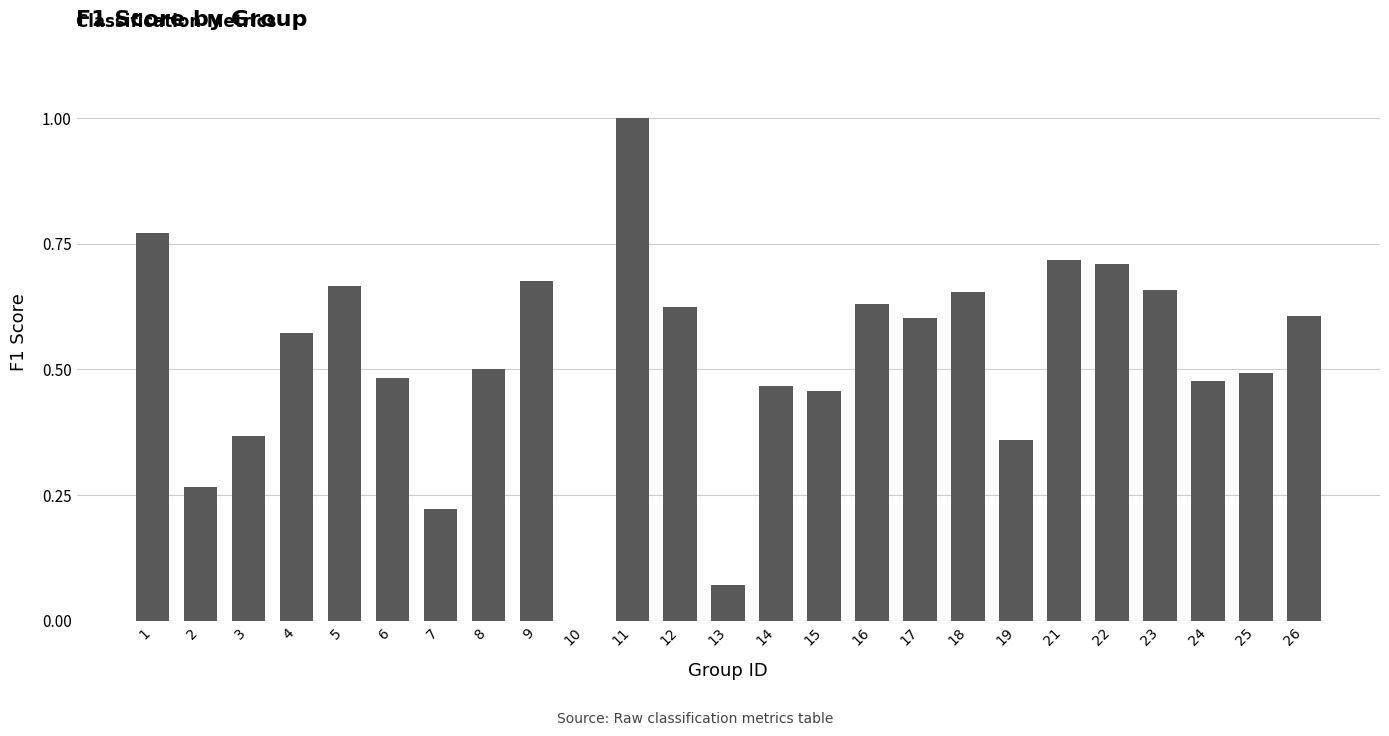

The chart shows a value of 1.0 at 26. True or false?

False